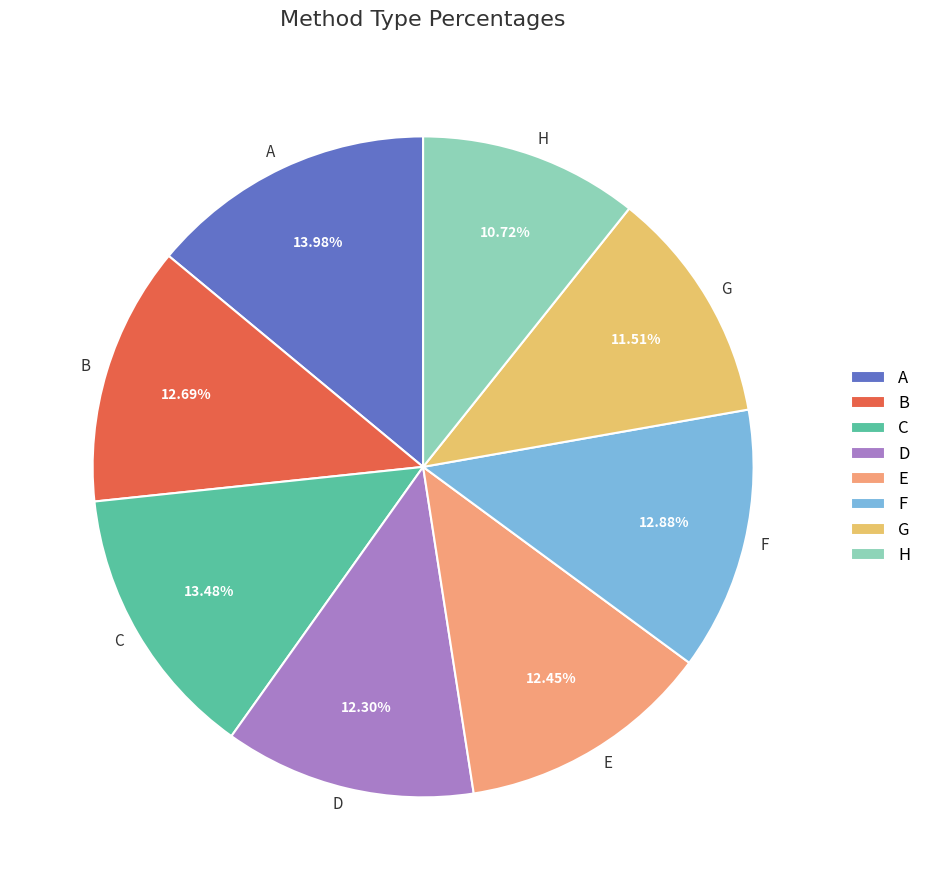

How many slices are in this pie chart?

8